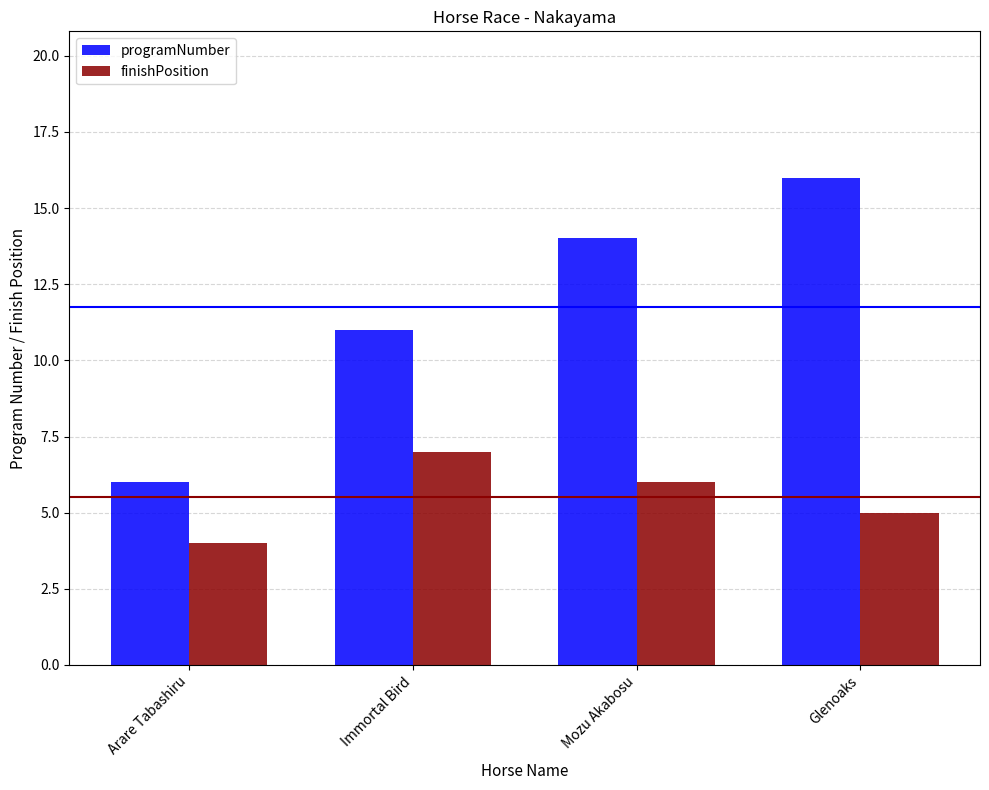

What is the smallest value displayed?

4